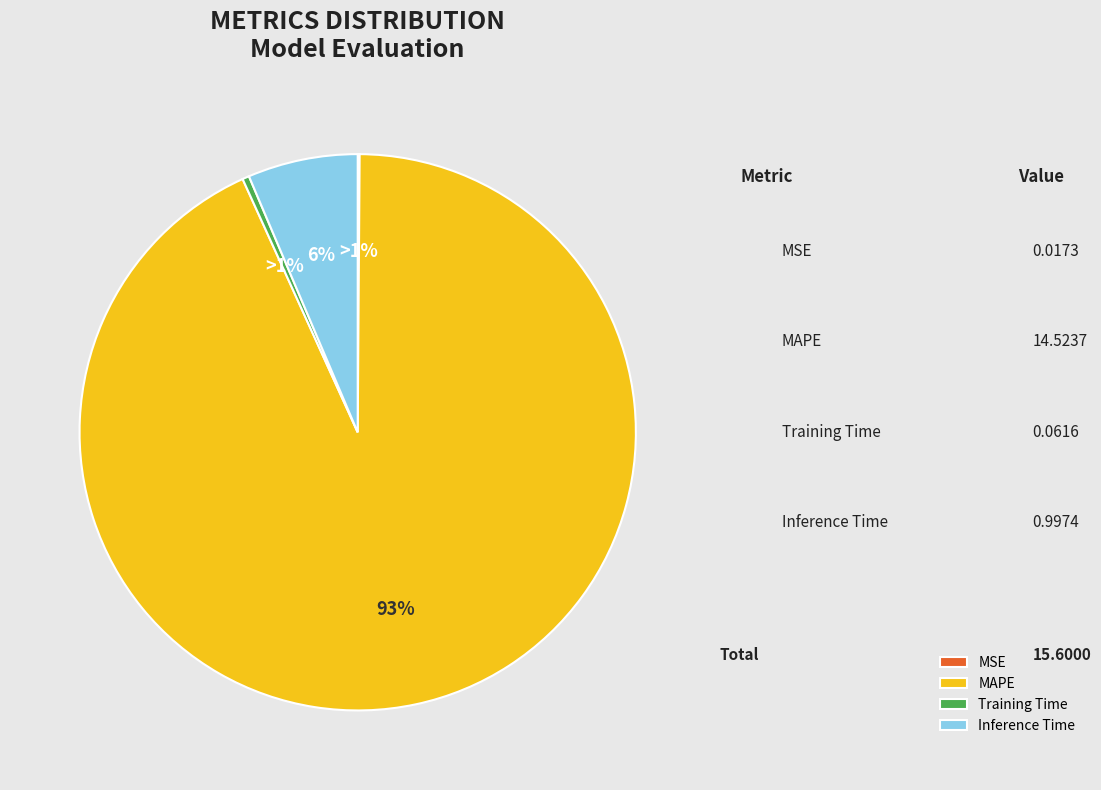

To the nearest percent, what portion does Inference Time represent?

6%